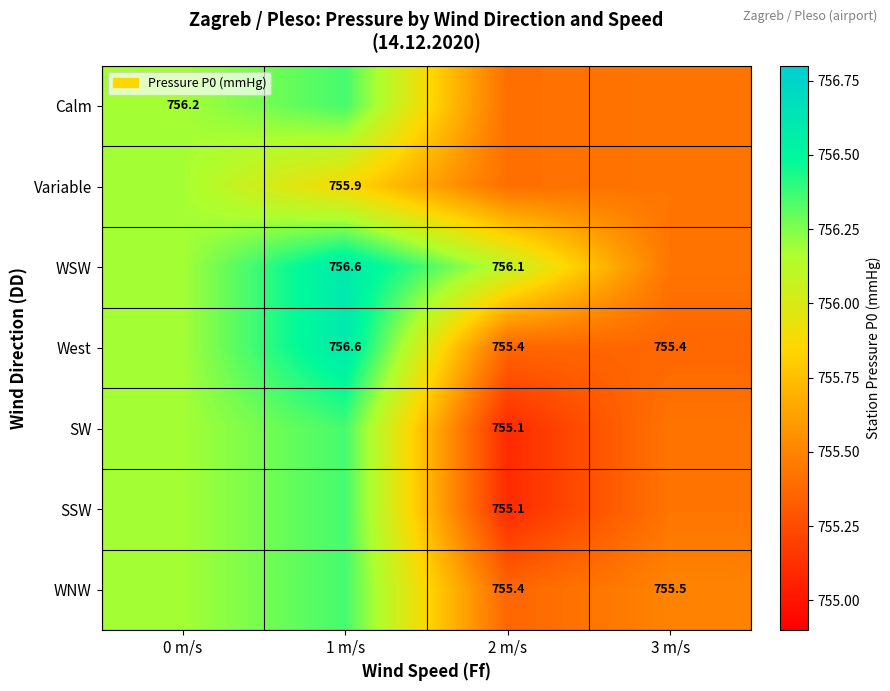

What is the difference between the maximum and minimum values in the Calm series?

0.9